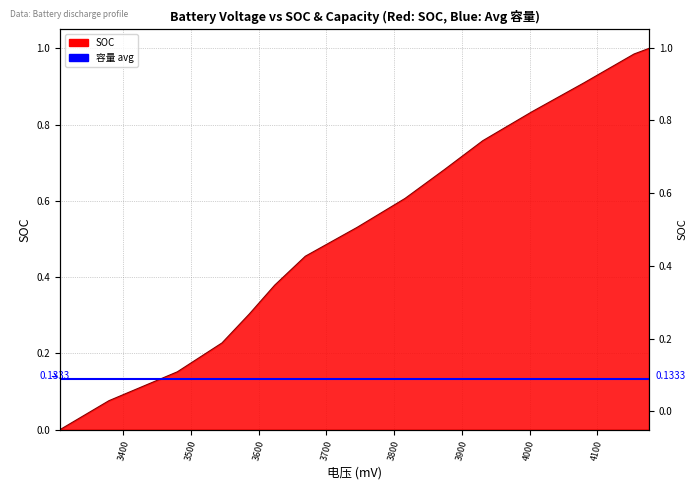

Which label corresponds to the largest value in the chart?

4176.5